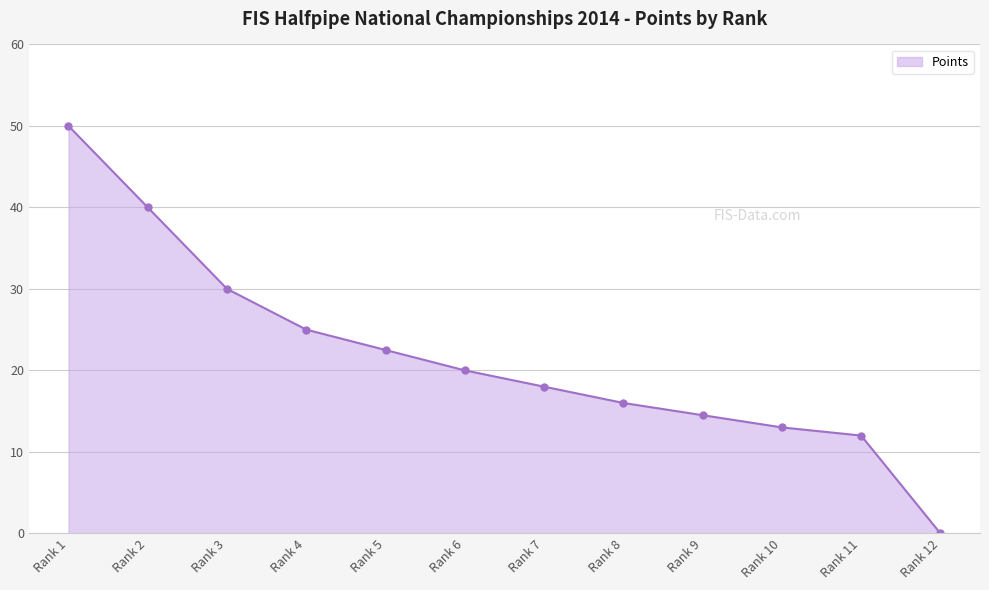

What is the average value?

21.8